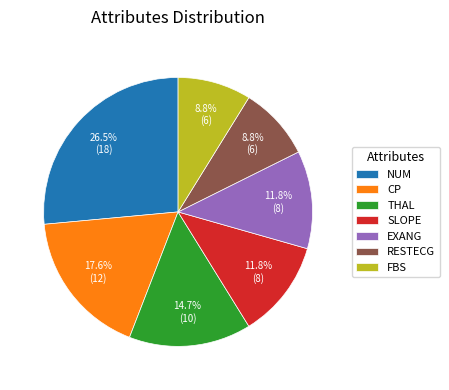

Which has a higher value, CP or NUM?

NUM